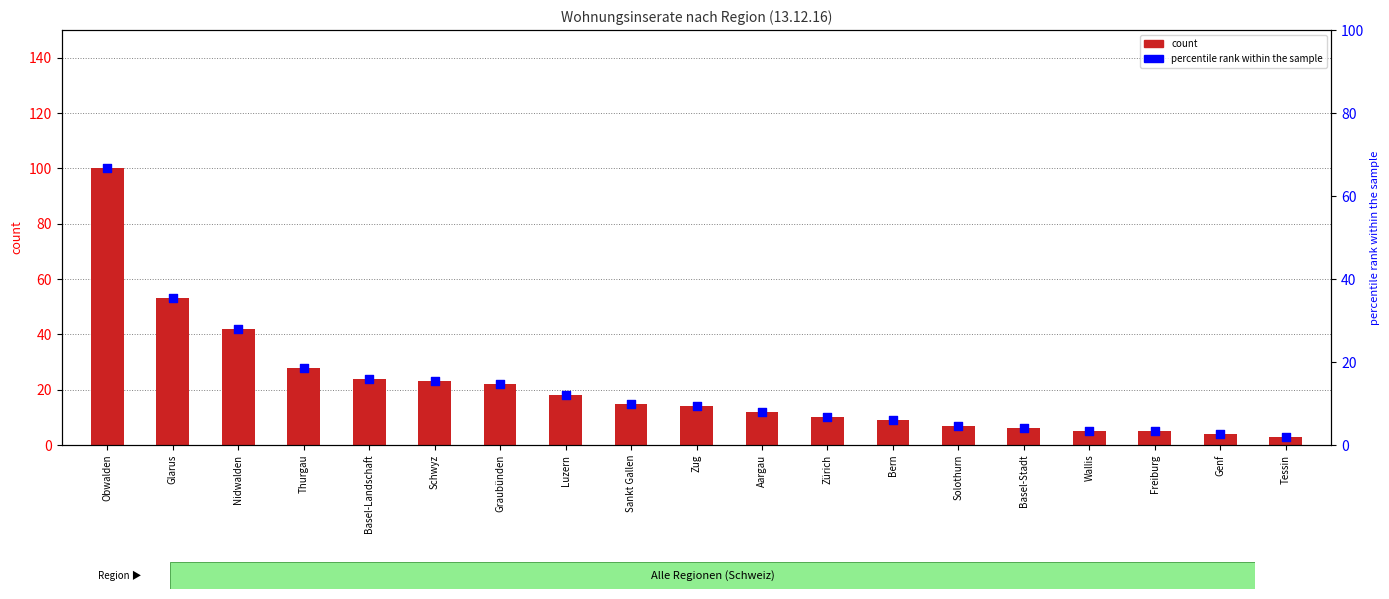

At how many categories does at least one series exceed 84?

1